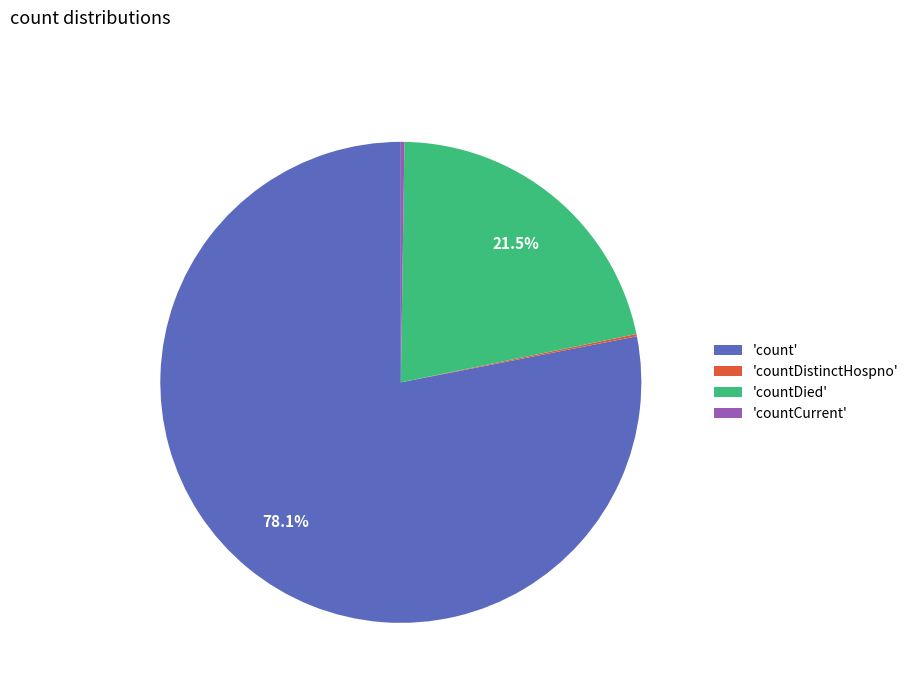

Which category has the biggest portion of the pie?

'count'